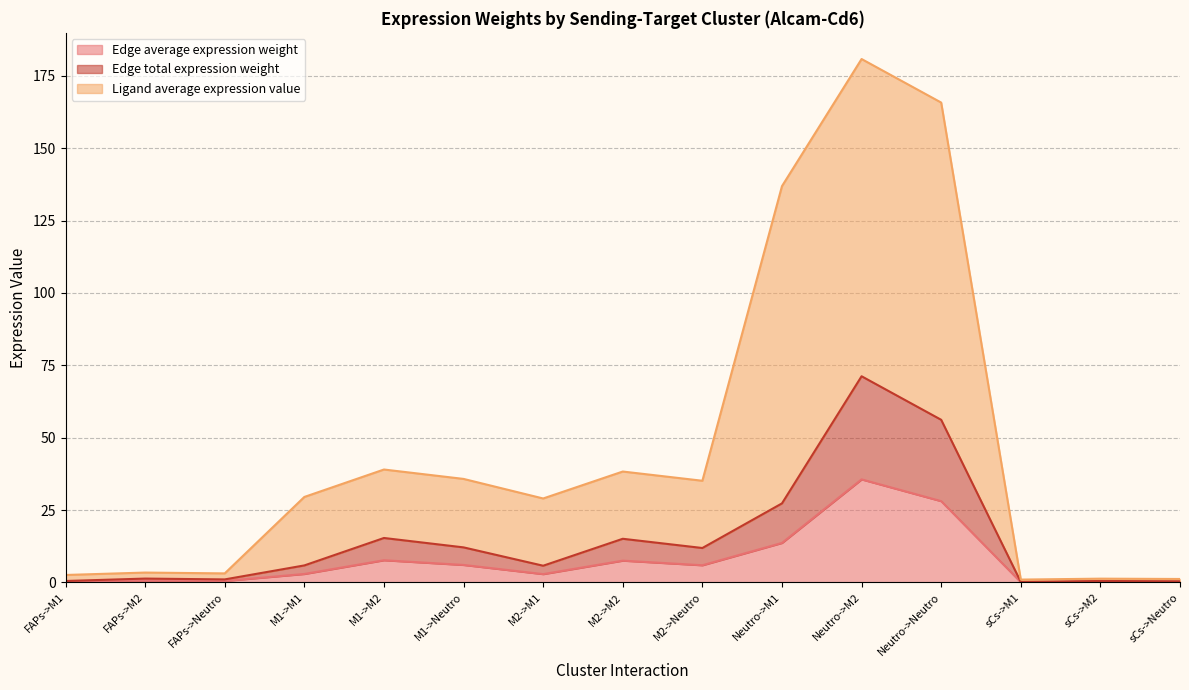

Between FAPs->M2 and Neutro->Neutro, which series saw the biggest shift?

Ligand average expression value